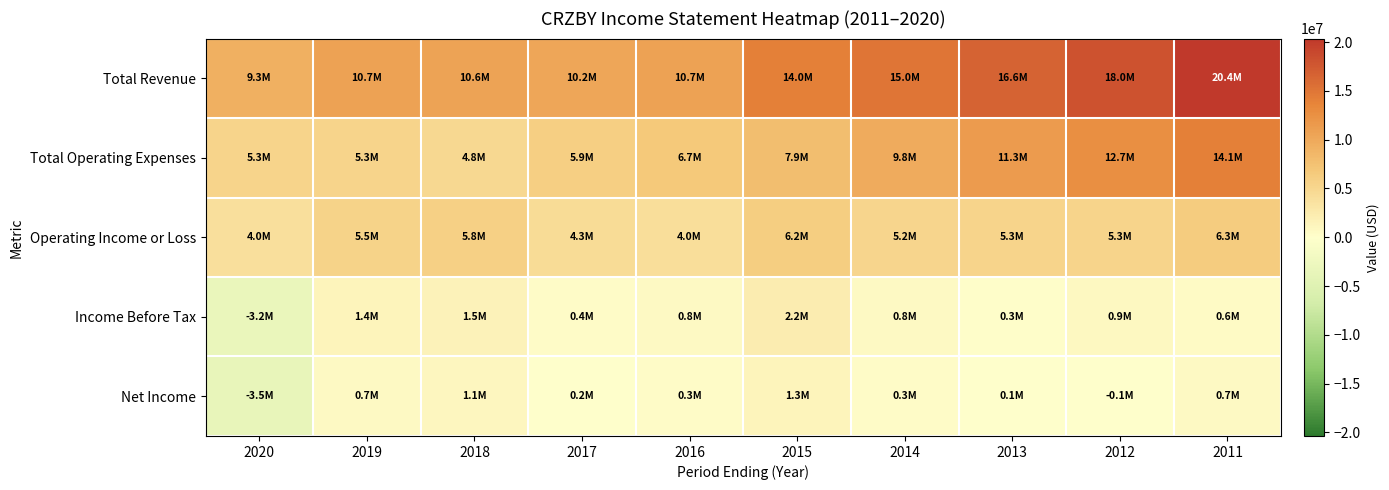

What is the spread (max minus min) of values at 2015?

12706800